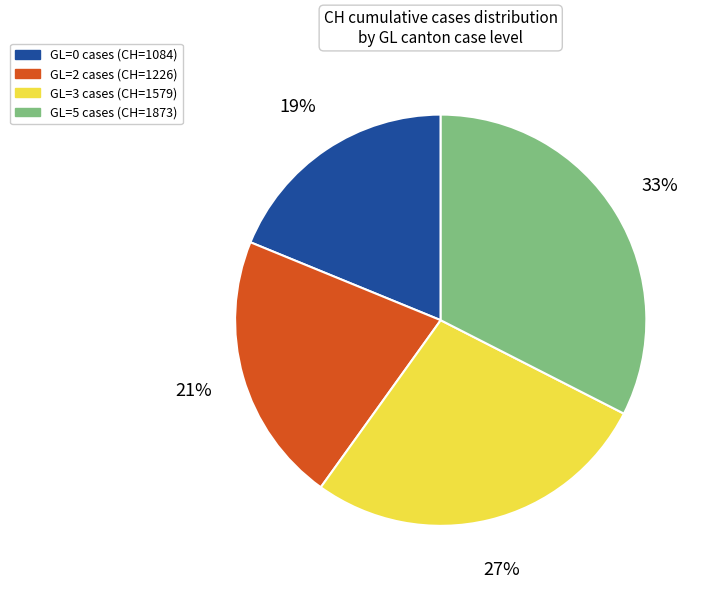

Does GL=3 account for over 50% of the chart?

No